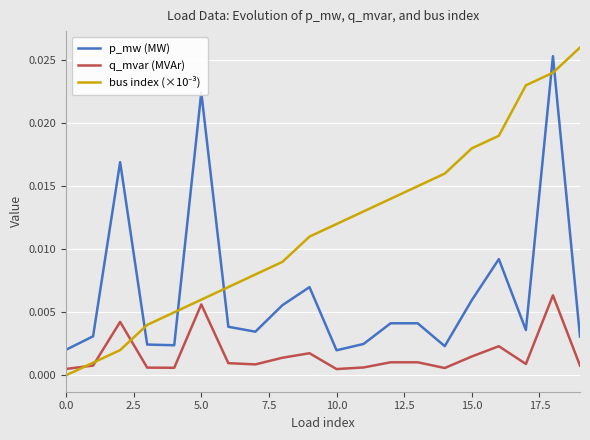

True or false: q_mvar (MVAr) and p_mw (MW) intersect in this chart.

False